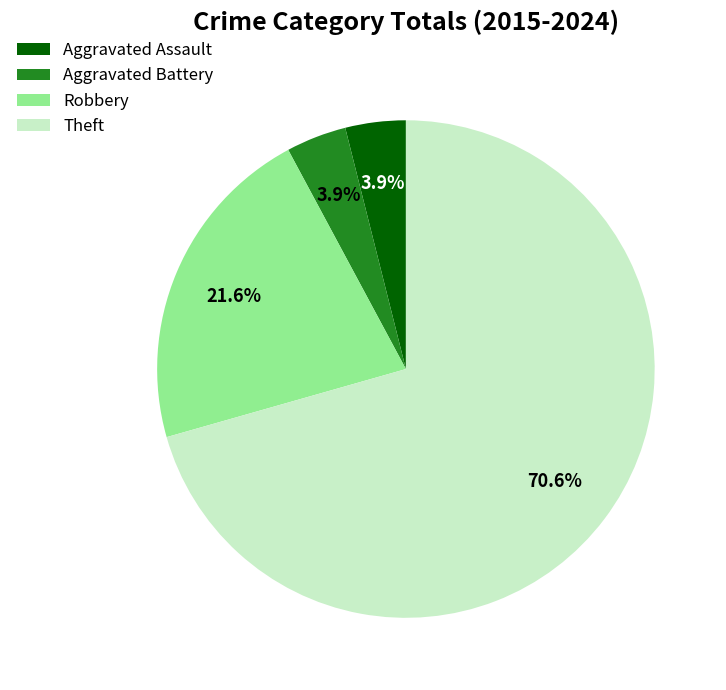

What is the ratio of the value at Aggravated Battery to the value at Aggravated Assault?

1.0